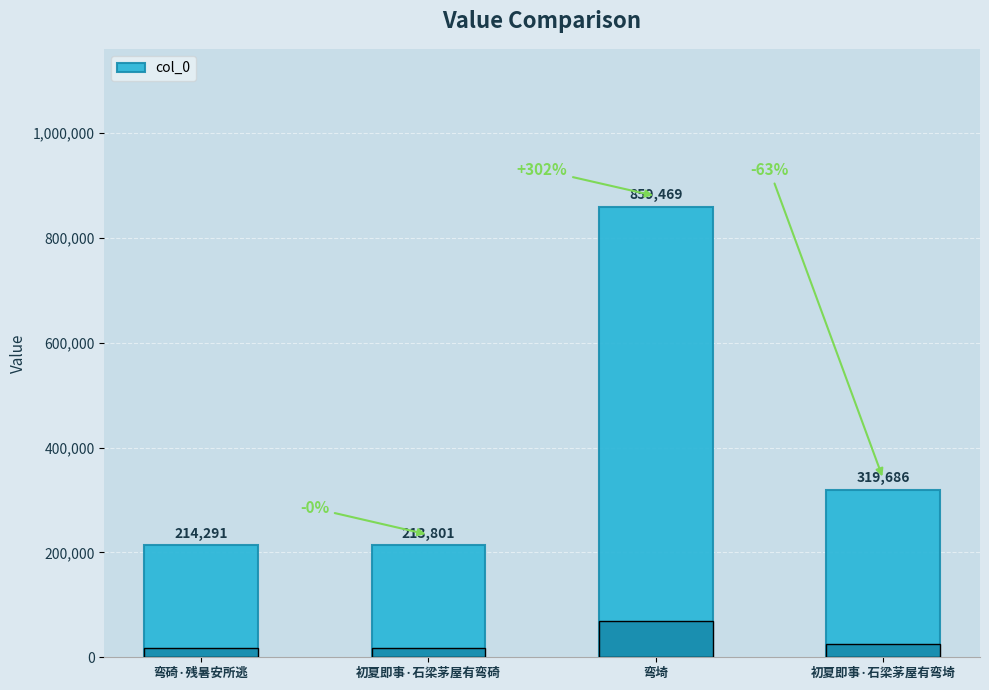

True or false: the data shows 116246 at 初夏即事·石梁茅屋有弯碕.

False